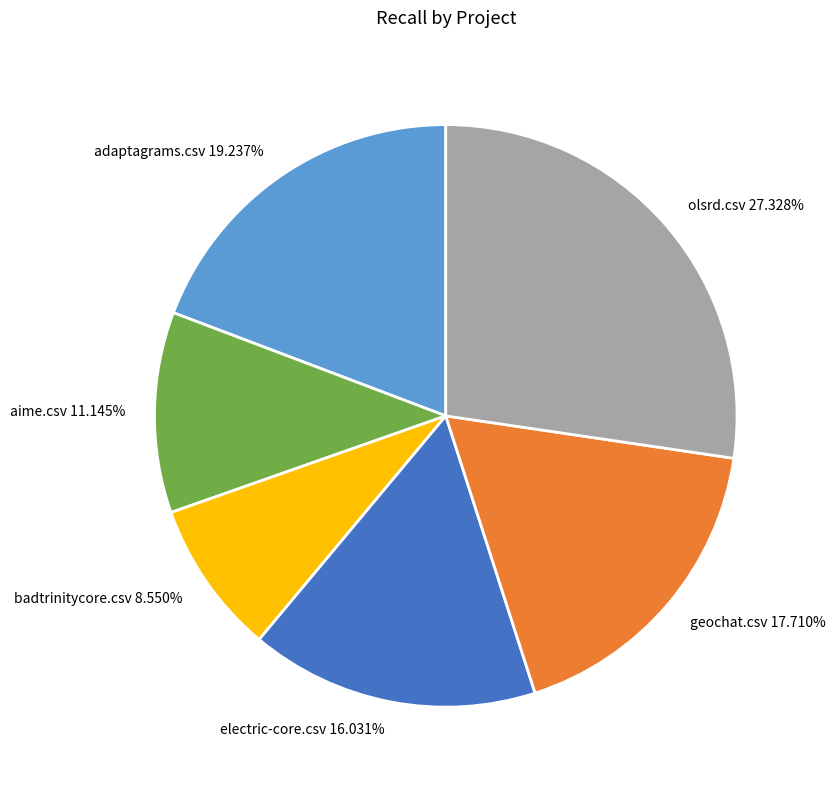

True or false: adaptagrams.csv accounts for 19% of the total.

True